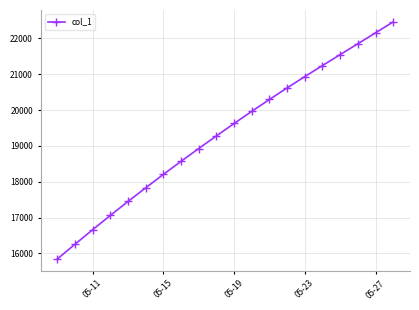

What is the maximum value shown in the chart?

22459.8